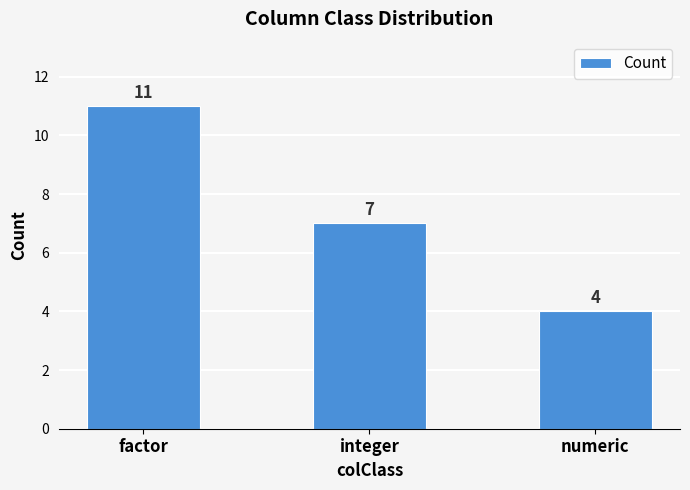

How many values are below 7?

1